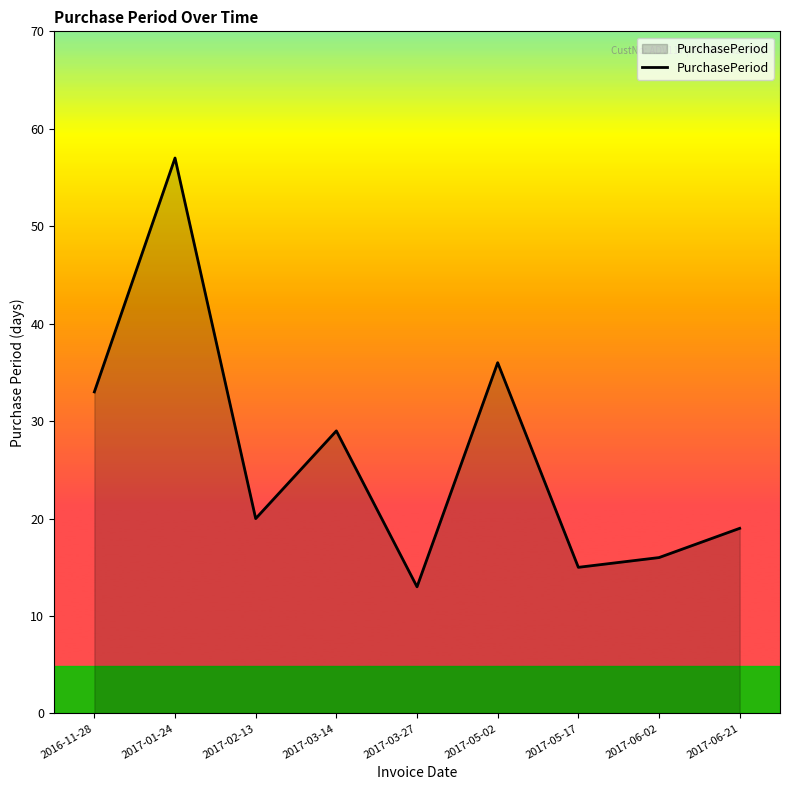

Where does the data first go above 20?

2016-11-28